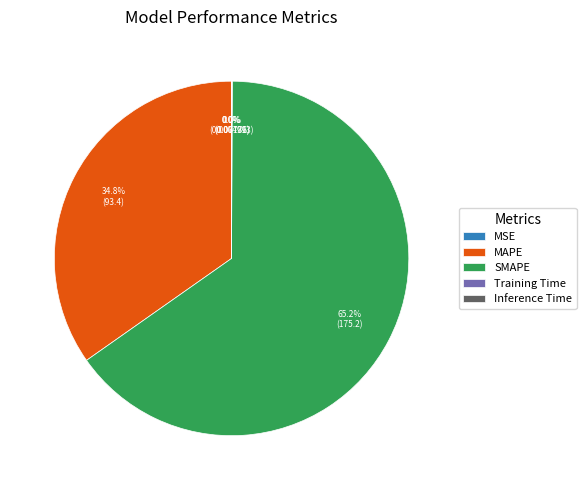

Does any single category account for the majority?

Yes